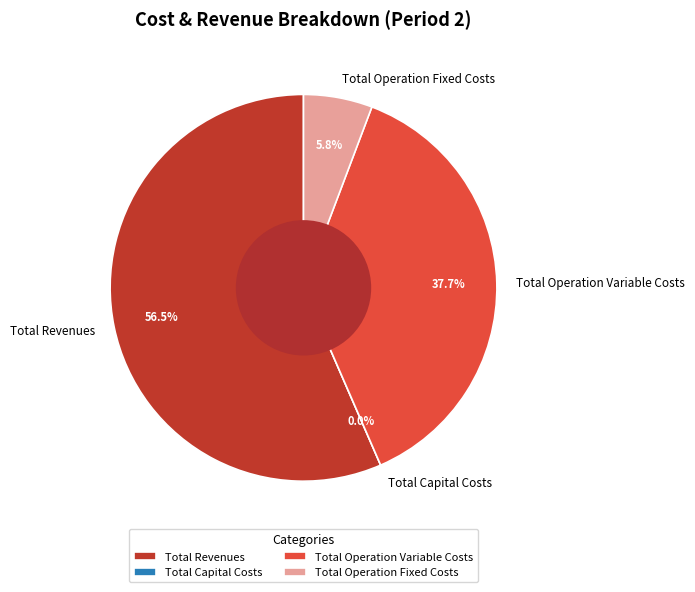

What portion of the pie excludes Total Capital Costs?

100.0%